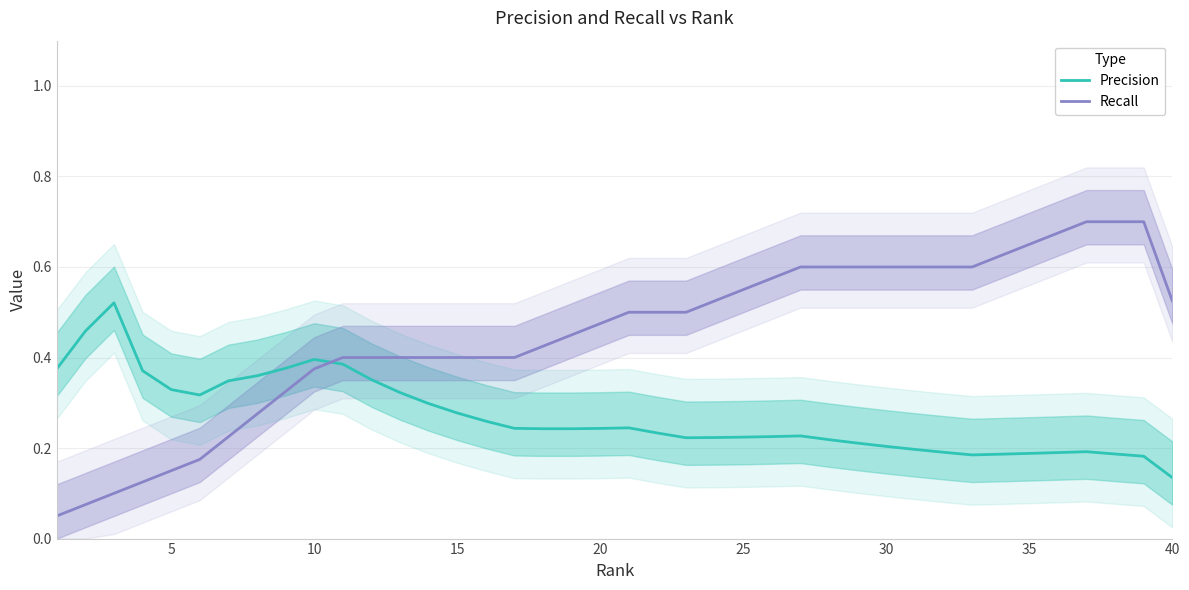

After their last crossing, which series has the higher values: Recall or Precision?

Recall